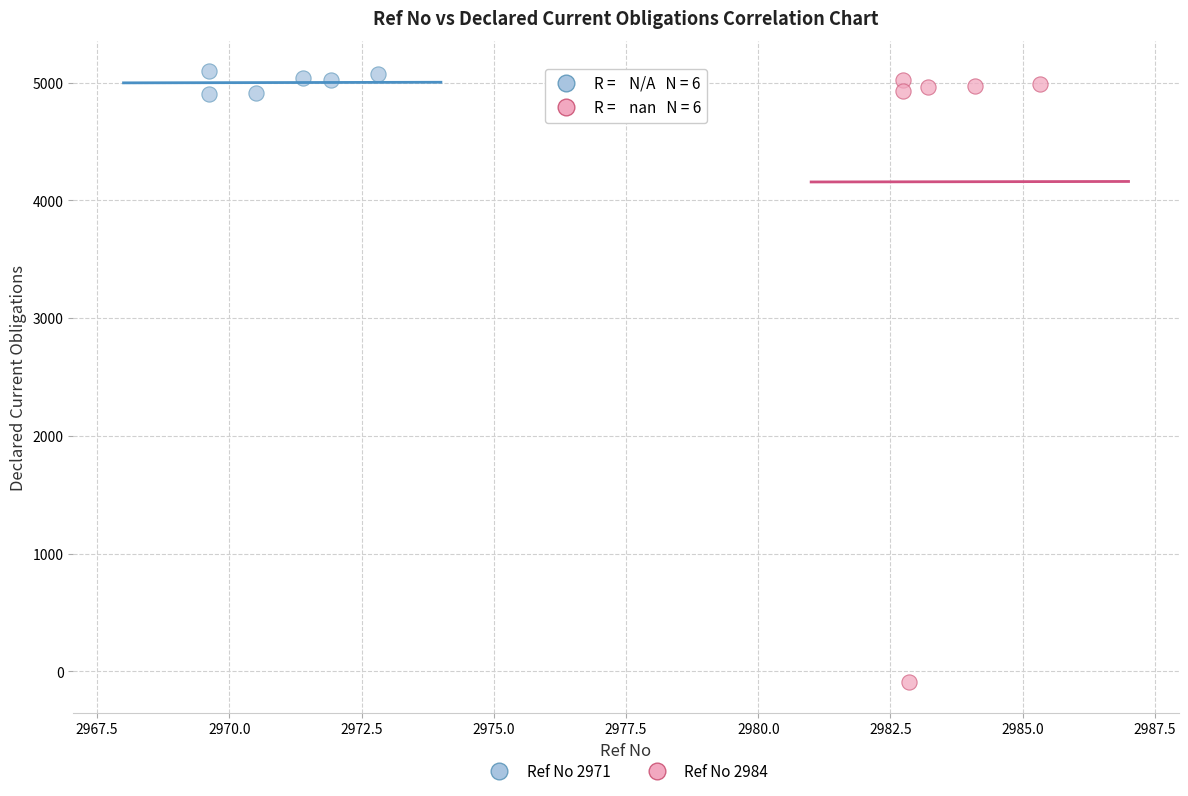

Which series reaches the maximum Y coordinate?

Ref No 2971